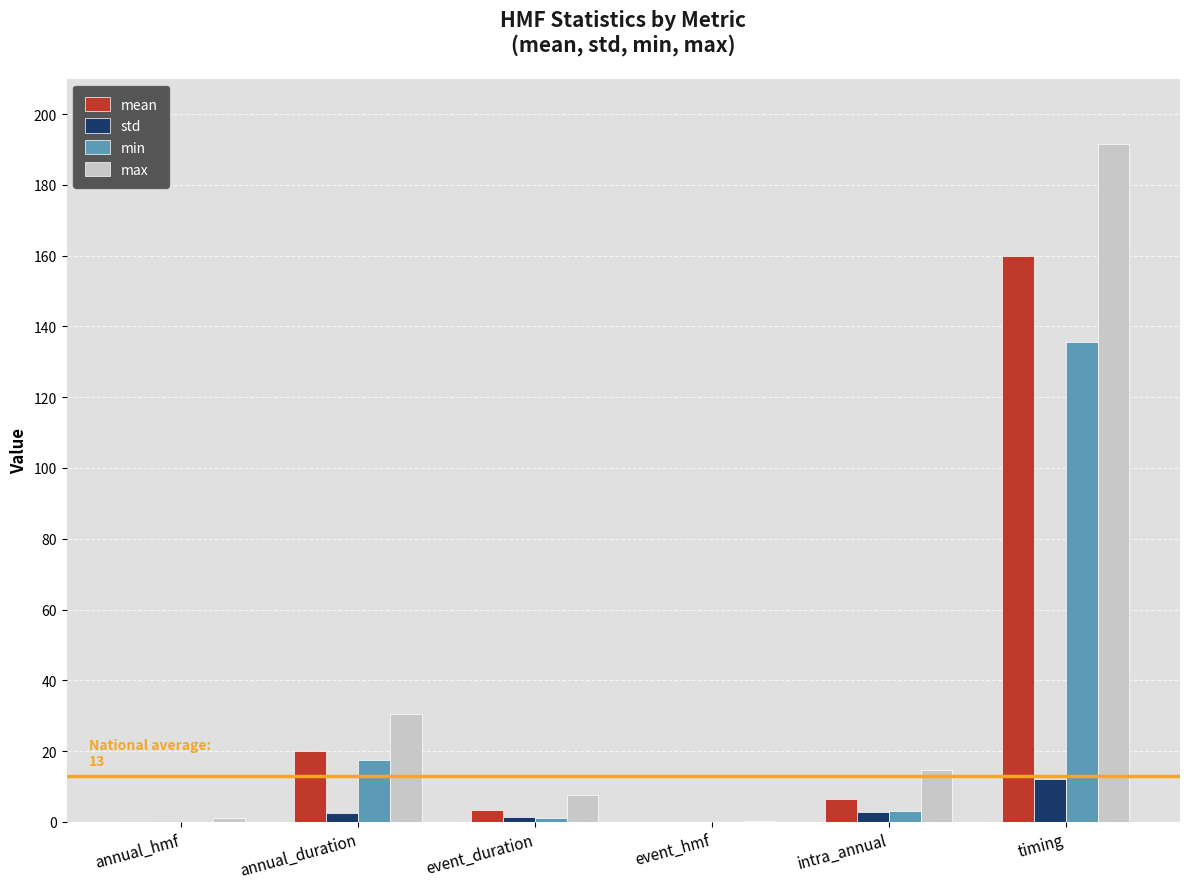

What is the maximum value shown in the chart?

191.4